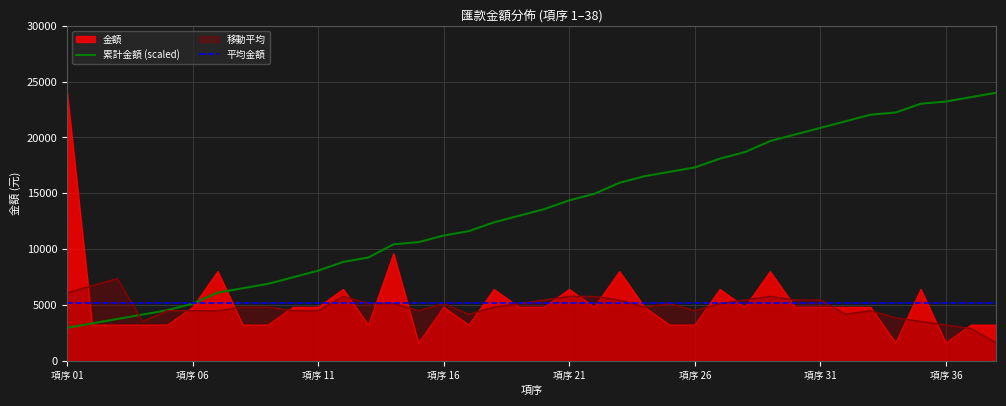

Which series has the widest spread of values?

金額